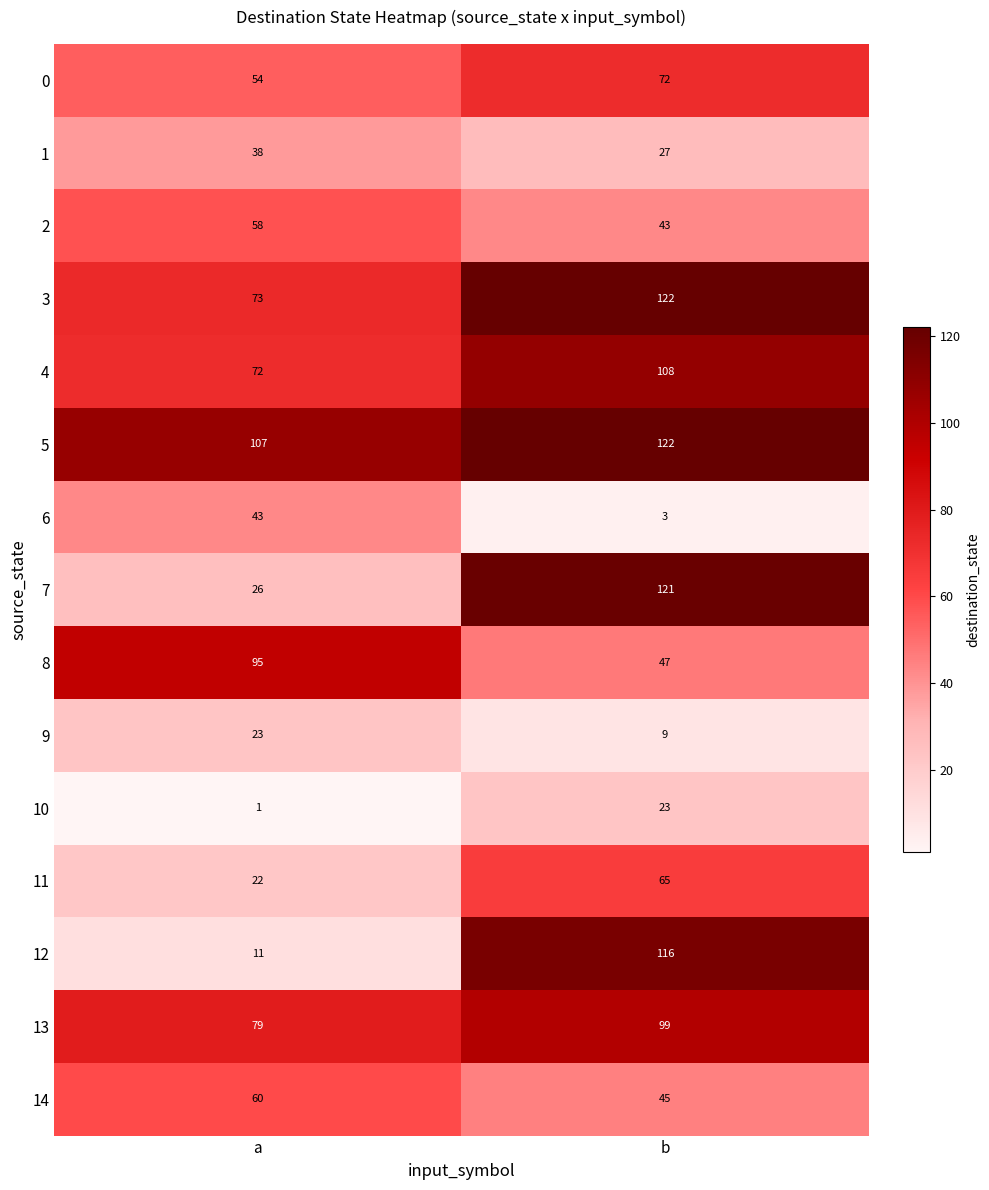

True or false: 4 has a value of 72 at a.

True